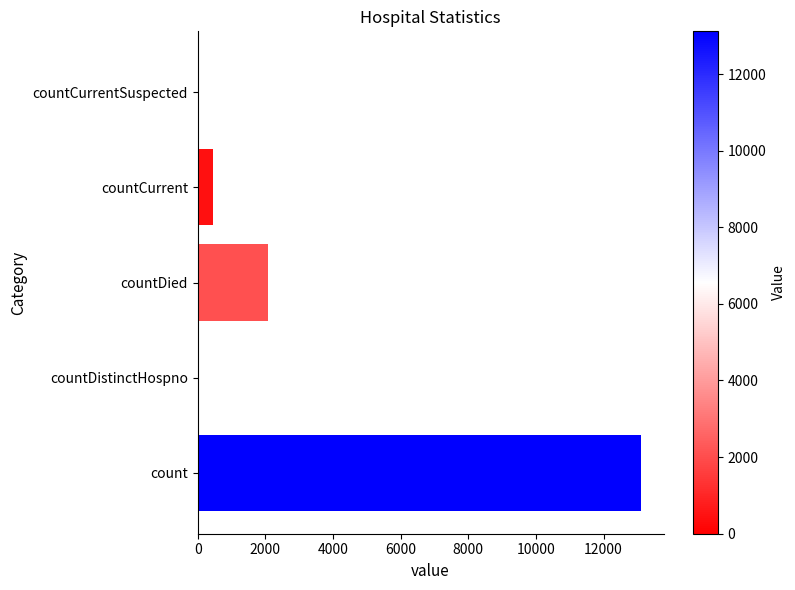

True or false: the data shows 0 at countCurrentSuspected.

True